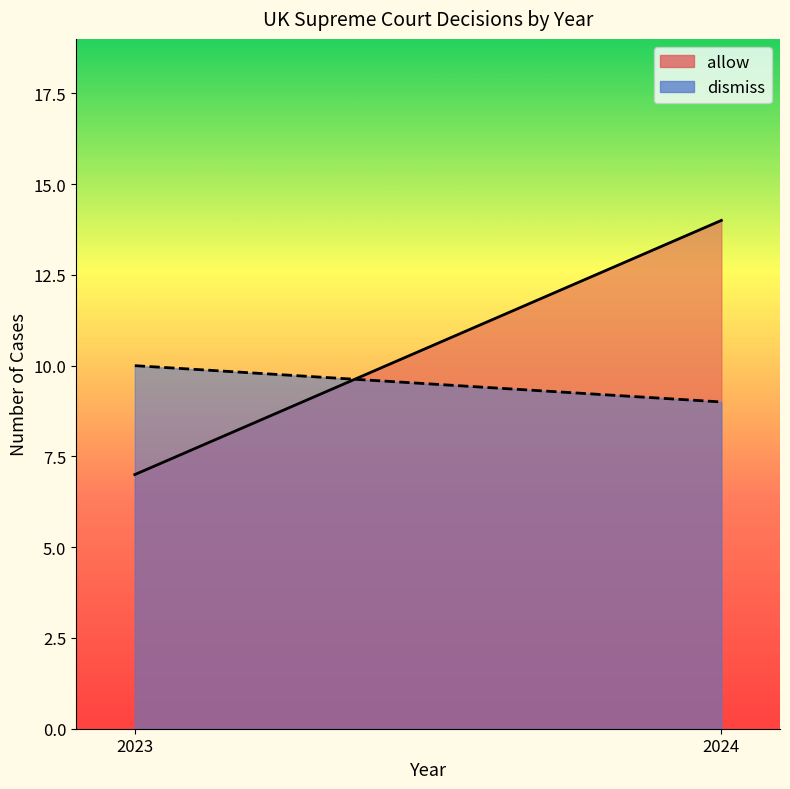

How many lines are shown in the chart?

2